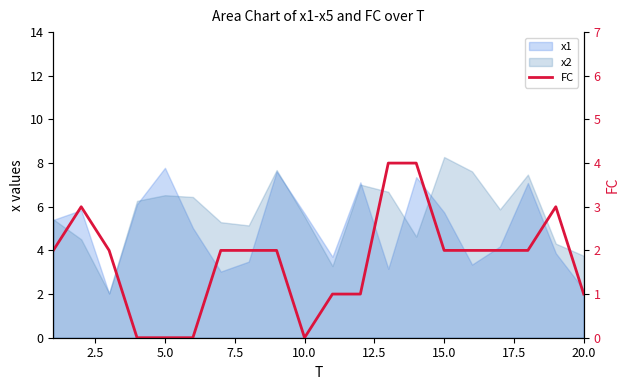

How many lines are shown in the chart?

1